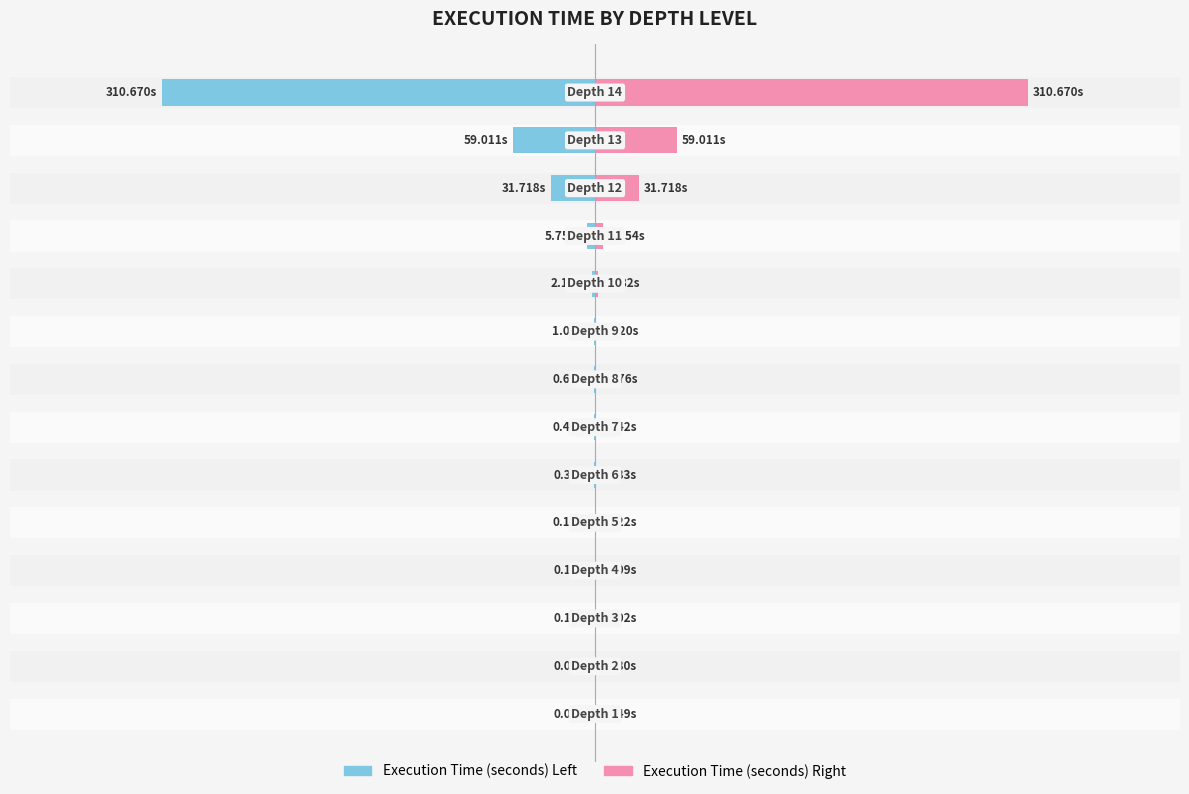

What is the maximum value for Execution Time (seconds) (mirror)?

310.7